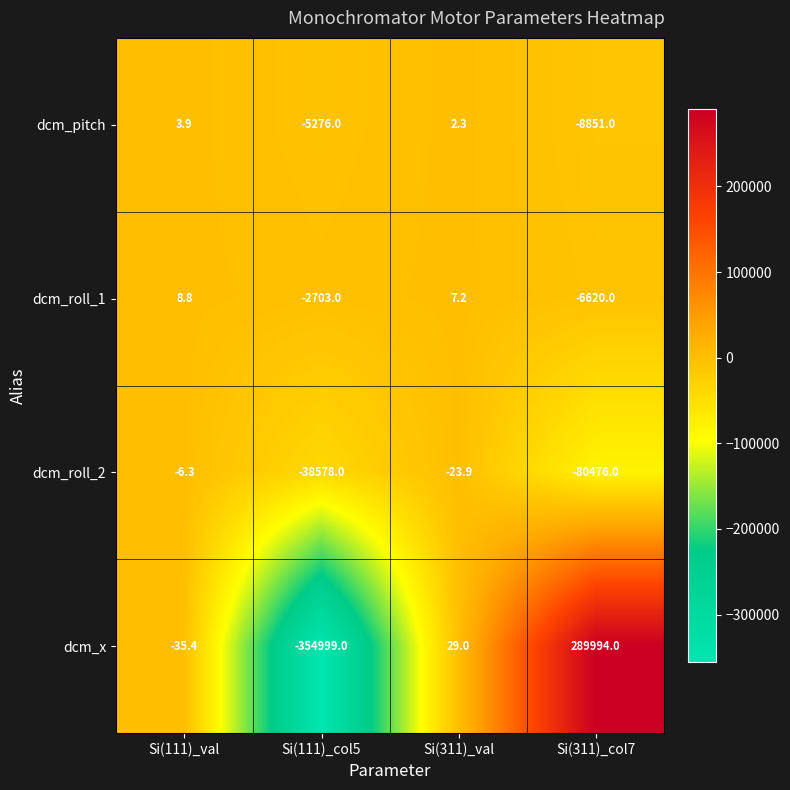

Read the dcm_roll_2 value at Si(311)_val.

-23.9